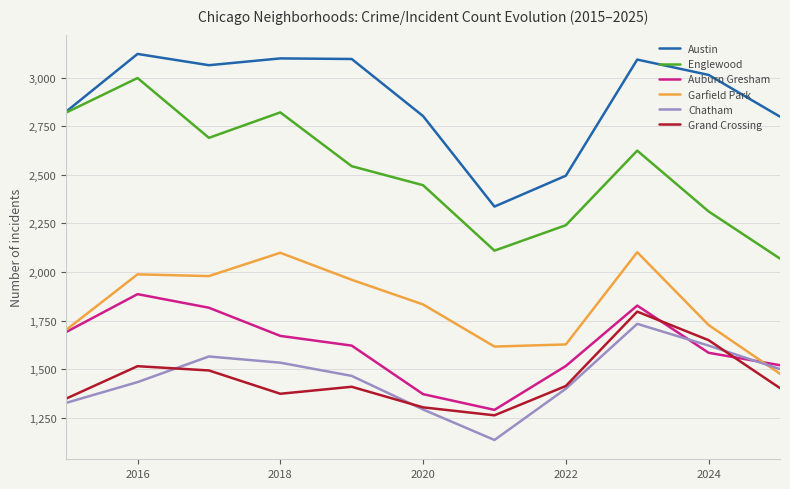

Which series has the largest total across all categories?

Austin